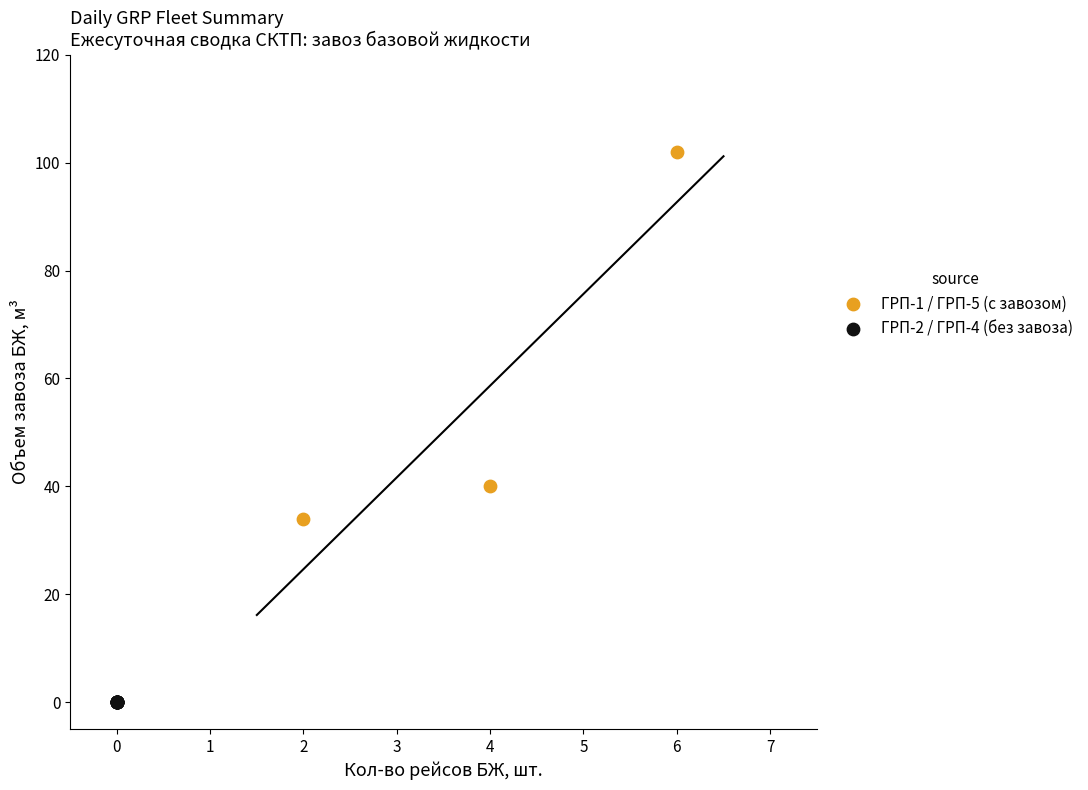

Which series reaches the minimum Y coordinate?

ГРП-2 / ГРП-4 (без завоза)